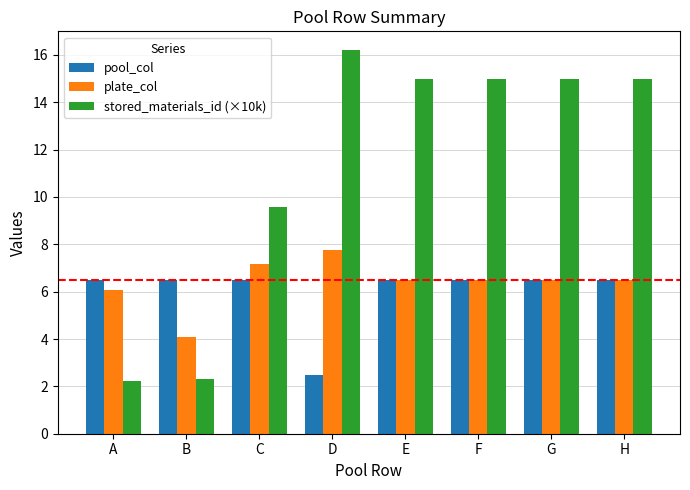

What is the difference between the maximum and minimum values in the stored_materials_id (×10k) series?

14.0